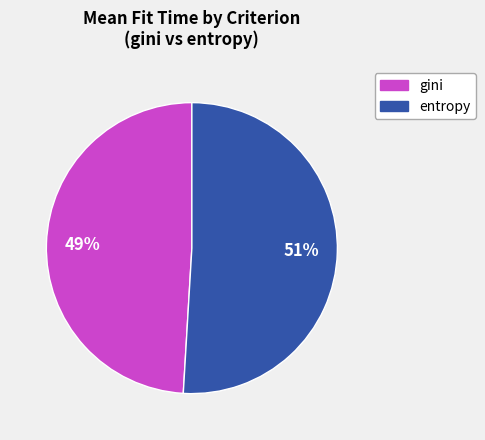

To the nearest percent, what is the difference between the largest and smallest slice percentages?

2%